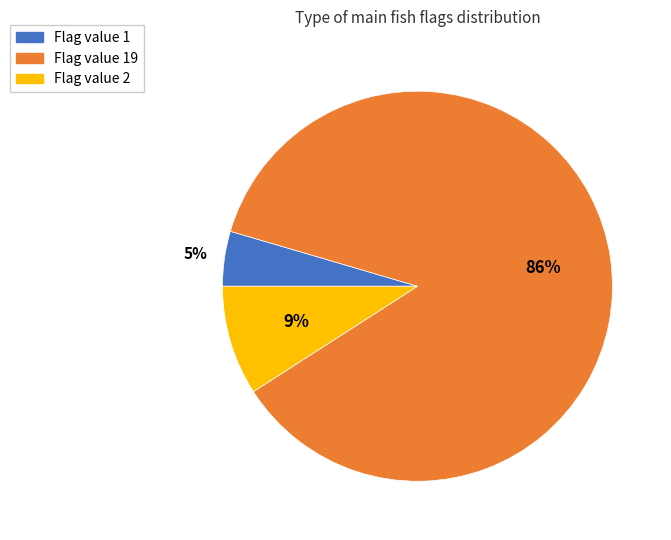

True or false: Flag value 1 accounts for 5% of the total.

True